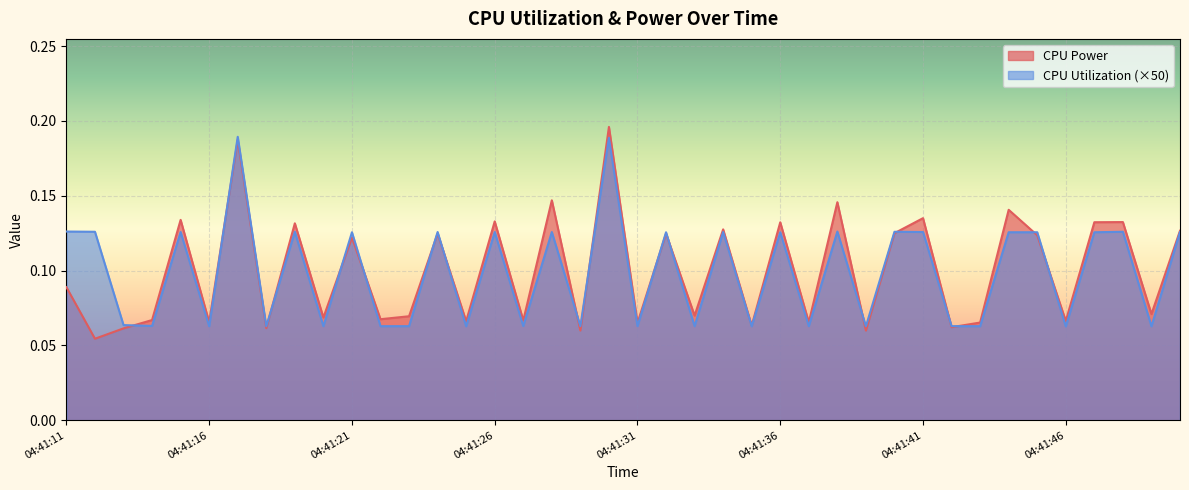

True or false: CPU Power has more than 0 interior local peaks.

True